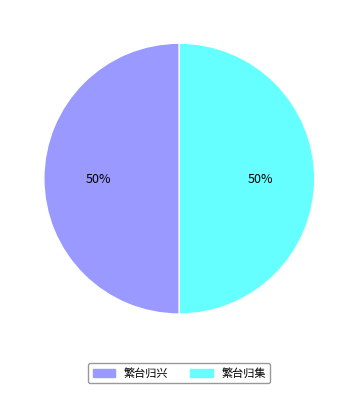

To the nearest percent, what is the combined percentage of 繁台归集 and 繁台归兴?

100%